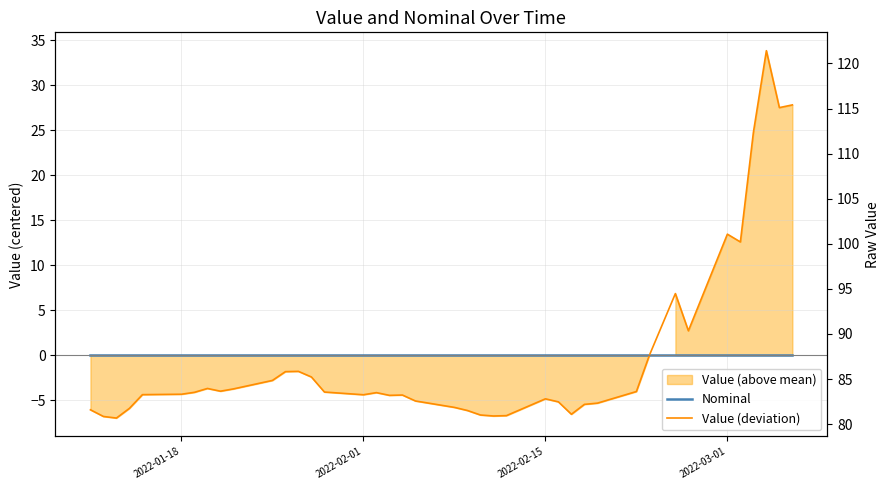

Which label corresponds to the smallest value in the chart?

2022-02-15